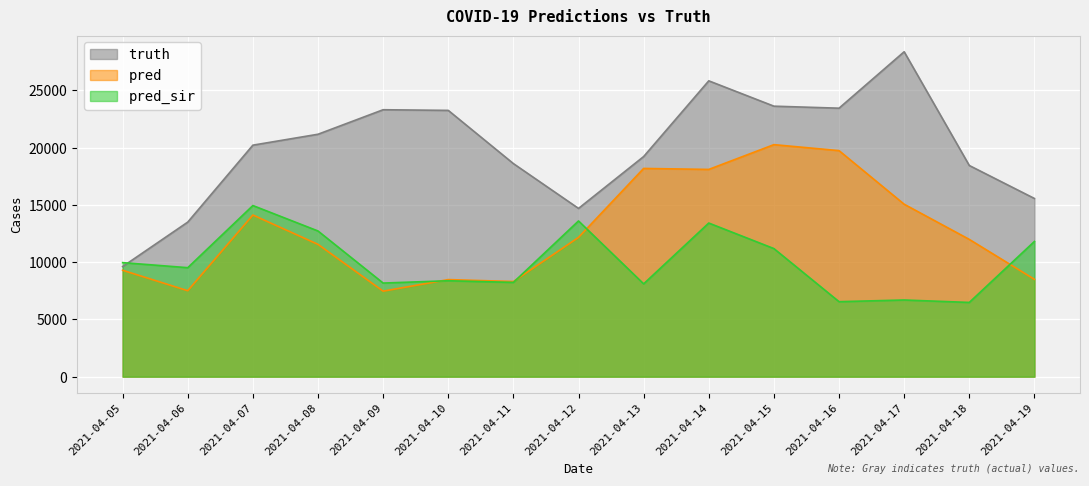

What is the minimum value for pred_sir?

6483.0